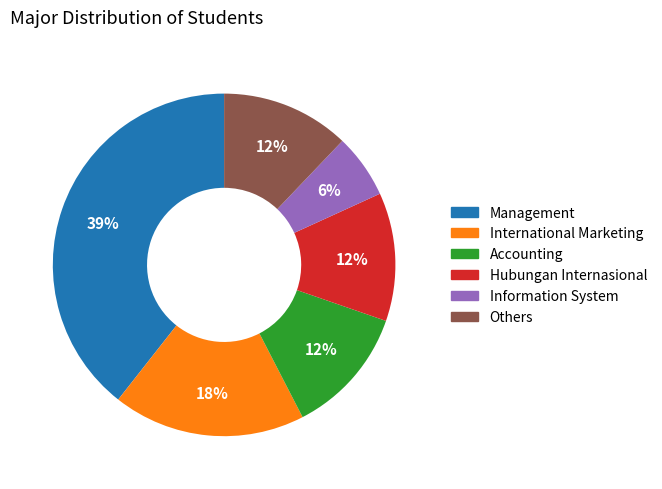

To the nearest percent, what is the average slice percentage?

17%